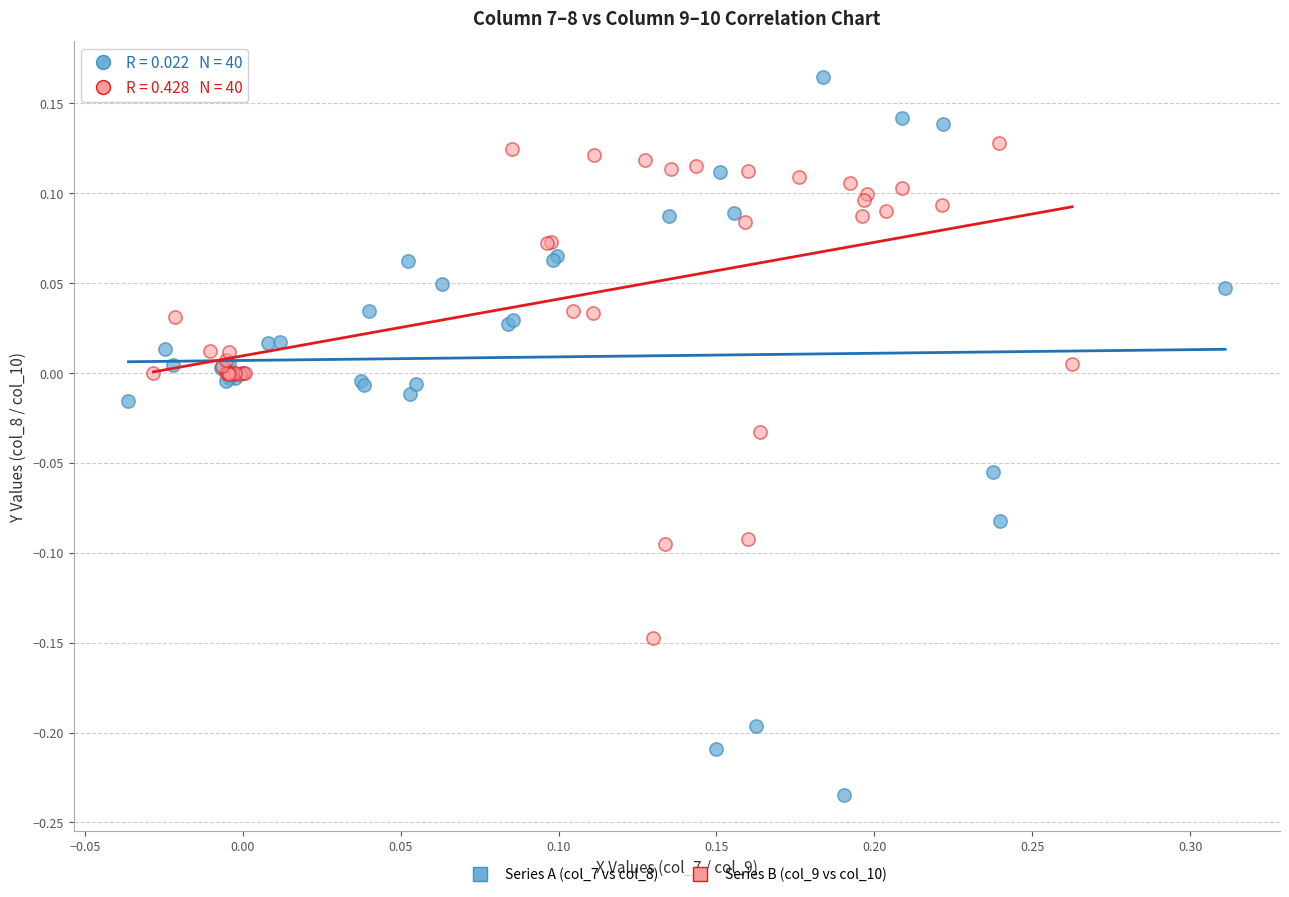

Which series has the widest spread of Y values?

Series A (col_7 vs col_8)